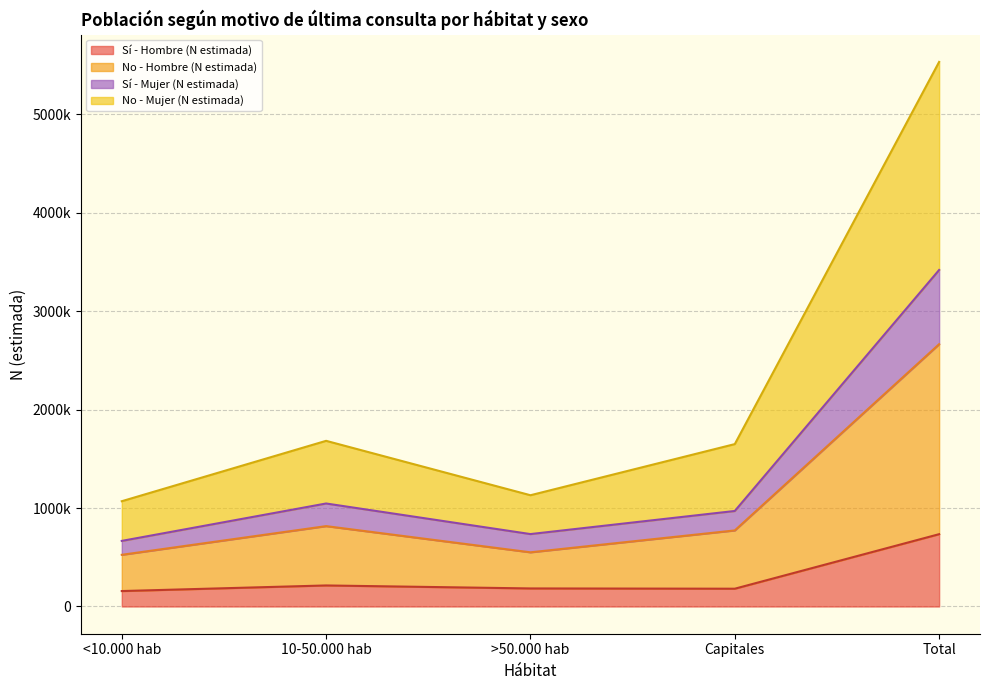

True or false: No - Hombre (N estimada) and Sí - Mujer (N estimada) cross at least once.

False